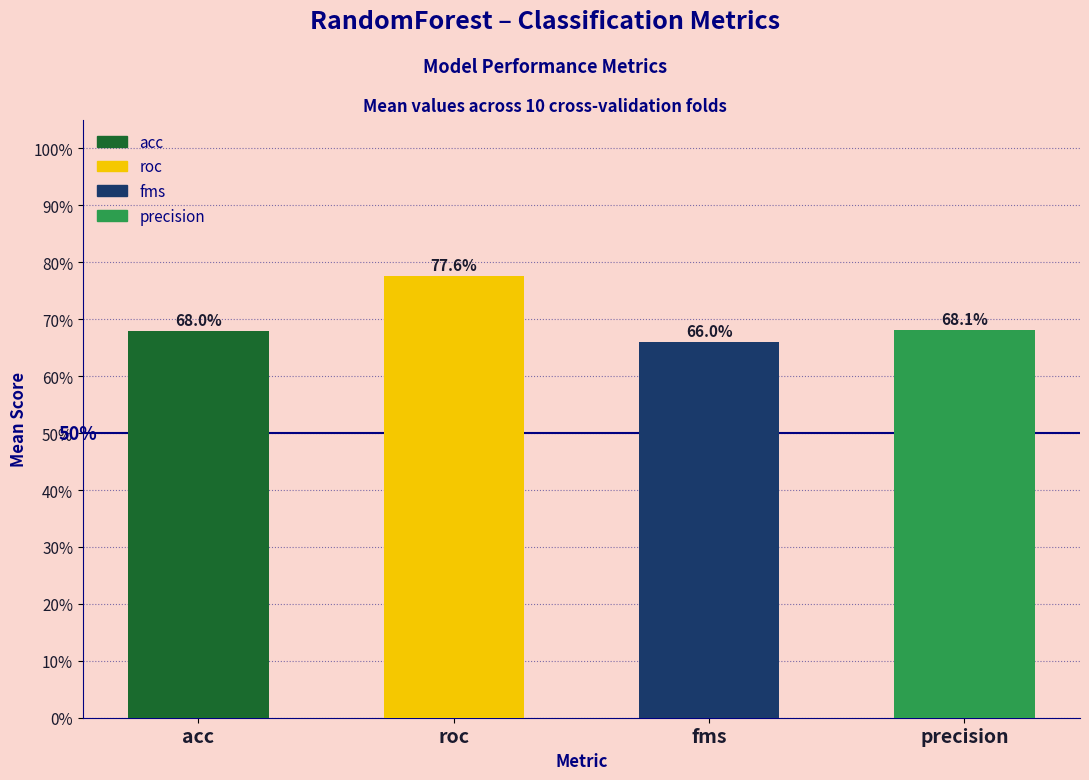

Is the value of fms at 6 greater than the value of roc at 1?

No